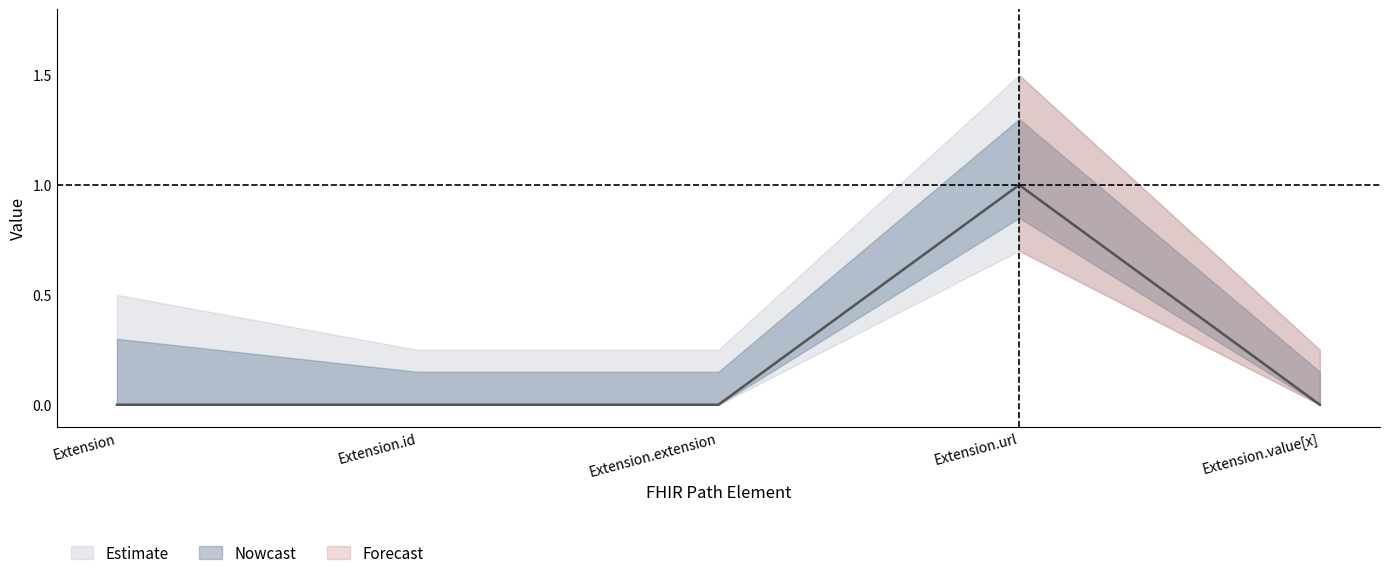

True or false: Min has more than 2 points higher than both neighbors.

False